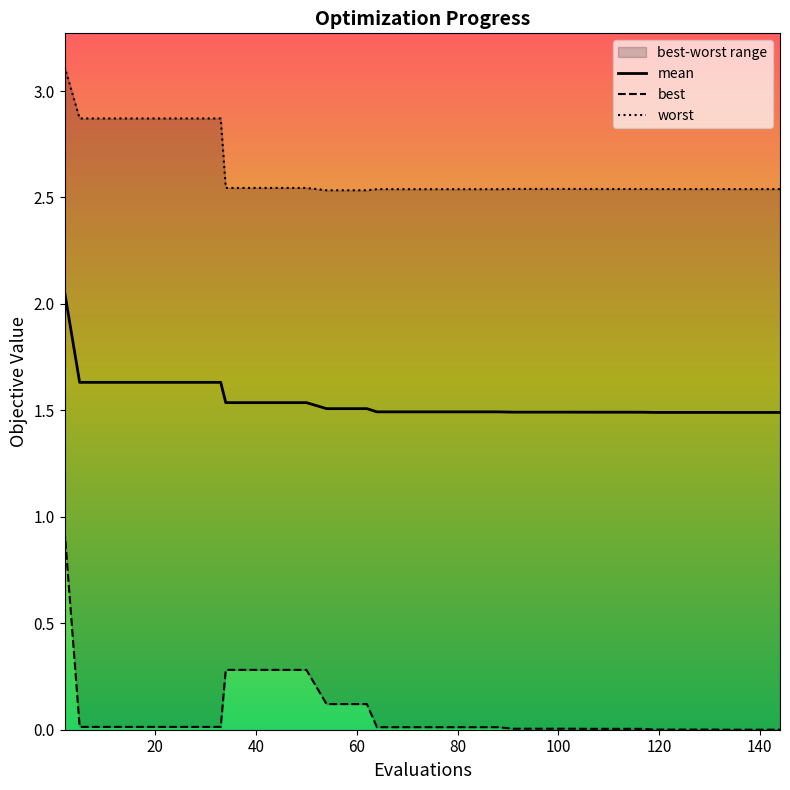

True or false: best and mean intersect in this chart.

False